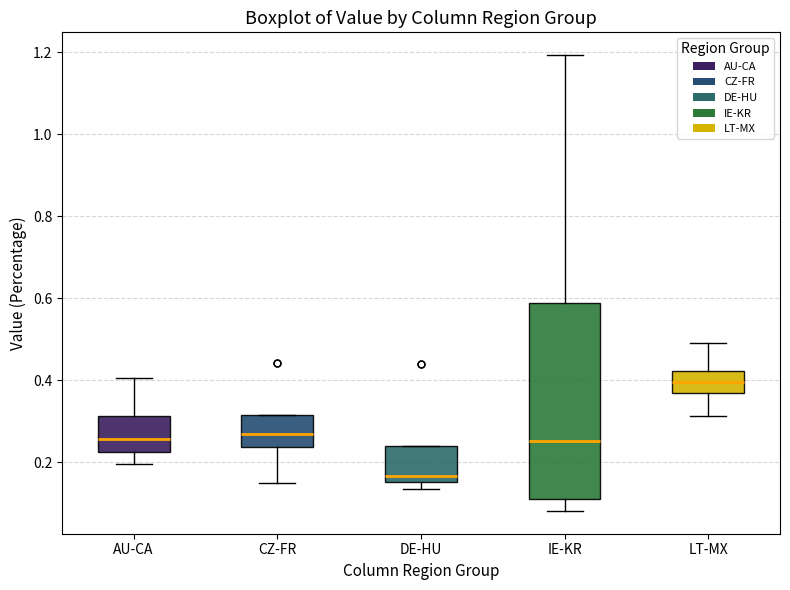

Which box is the tallest, from its lower edge to its upper edge?

IE-KR